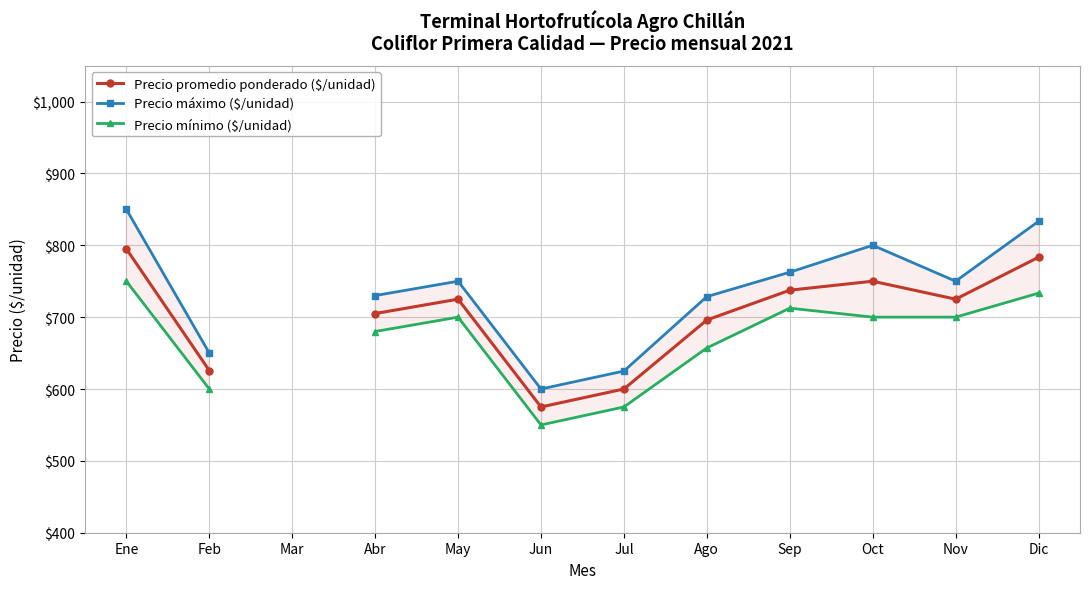

Is the value of Precio promedio ponderado ($/unidad) at Jun greater than the value of Precio máximo ($/unidad) at Dic?

No